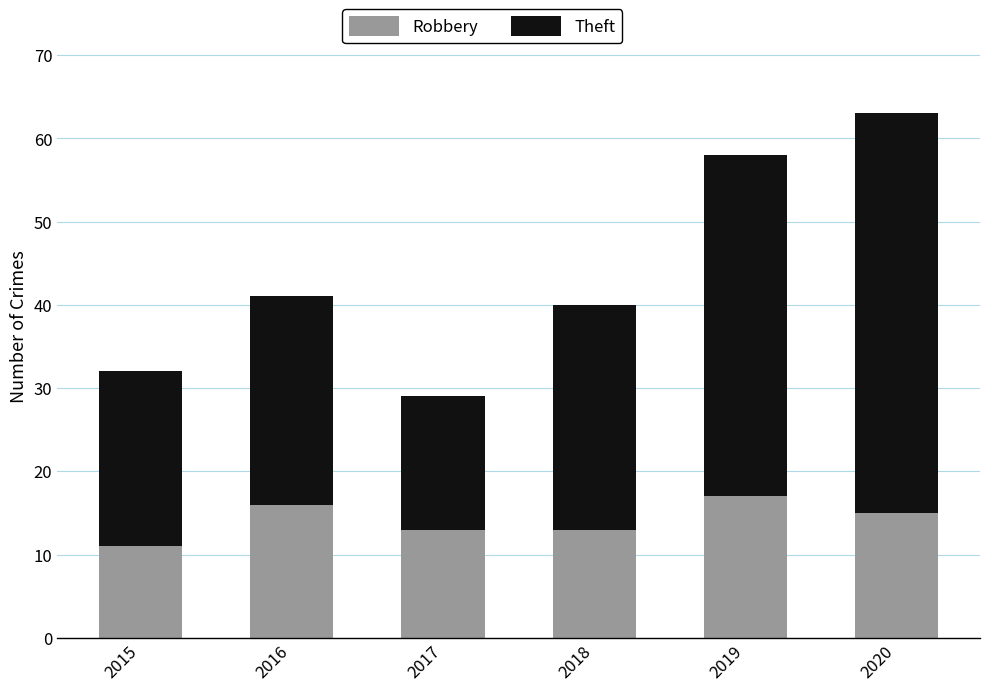

What is the difference between the second highest and minimum values in the Robbery series?

5